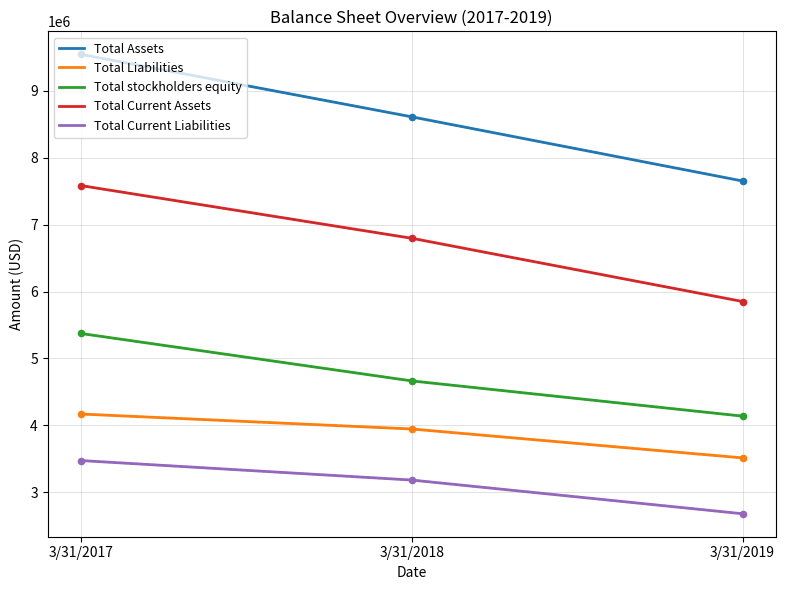

Between 3/31/2017 and 3/31/2019, which series saw the biggest shift?

Total Assets